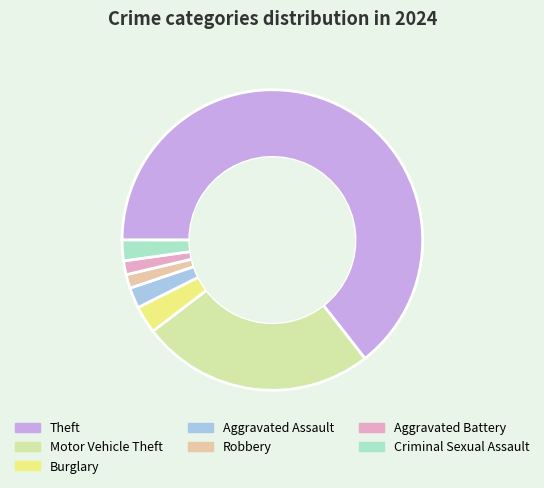

What percentage is NOT represented by Burglary?

97.0%